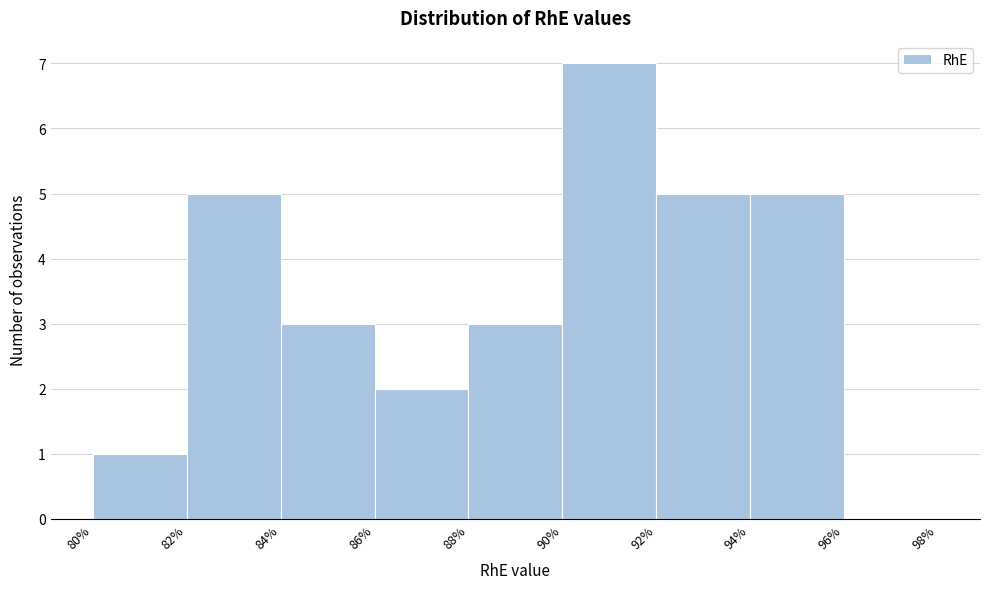

Reading left to right, transcribe this chart: for each bar, give the range it covers on the x-axis and its height. The values are not printed on the chart, so give them approximately, as read against the axis.

80% to 82%: 1
82% to 84%: 5
84% to 86%: 3
86% to 88%: 2
88% to 90%: 3
90% to 92%: 7
92% to 94%: 5
94% to 96%: 5
96% to 98%: 0